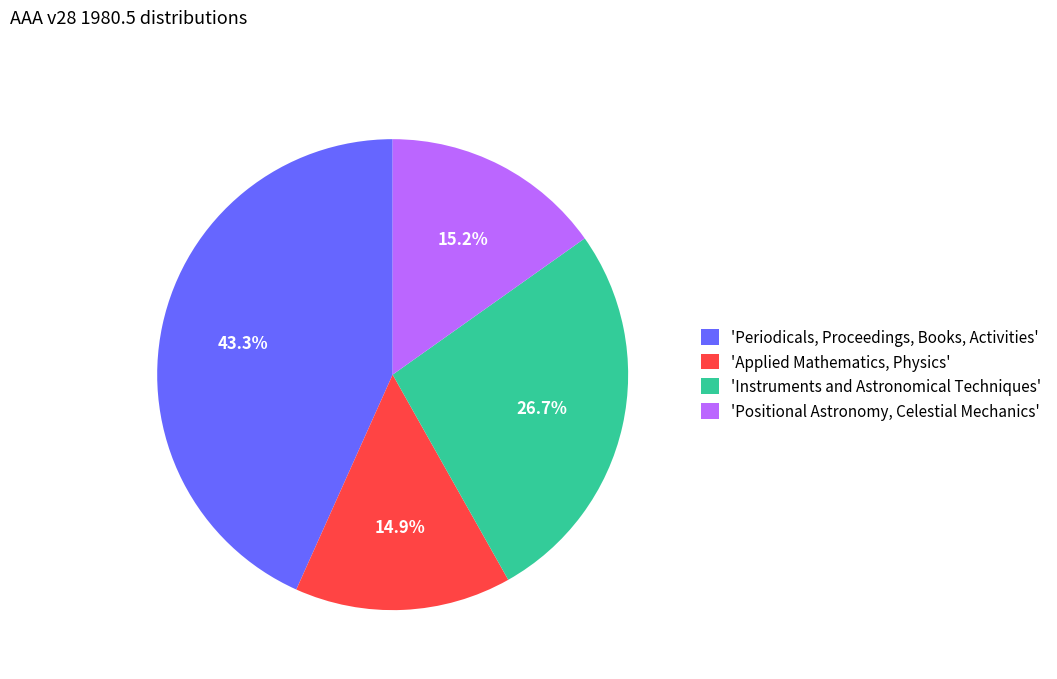

Which slice is the largest?

'Periodicals, Proceedings, Books, Activities'